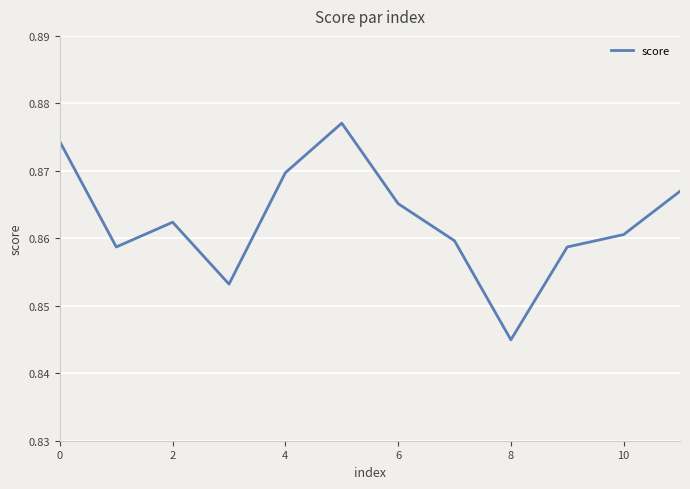

Is this an area chart (filled region under the line)?

No